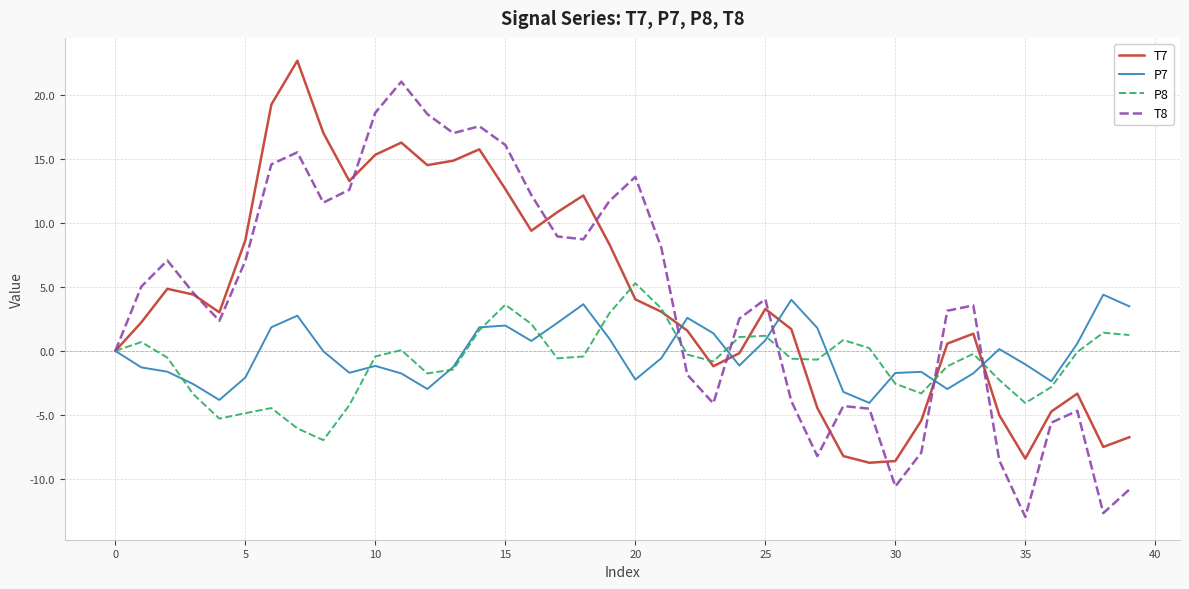

What is the maximum value for P8?

5.3